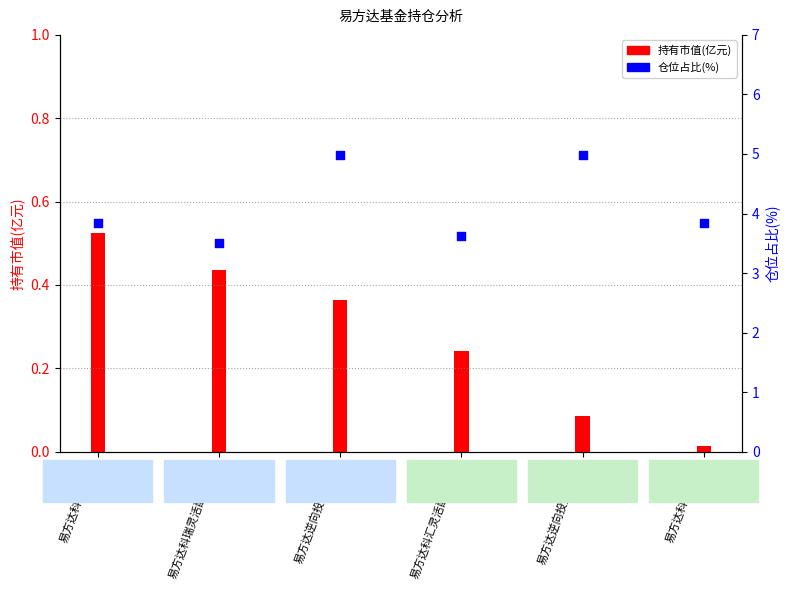

Approximately how many times larger is the value at 易方达科益混合A compared to 易方达逆向投资混合C?

0.8